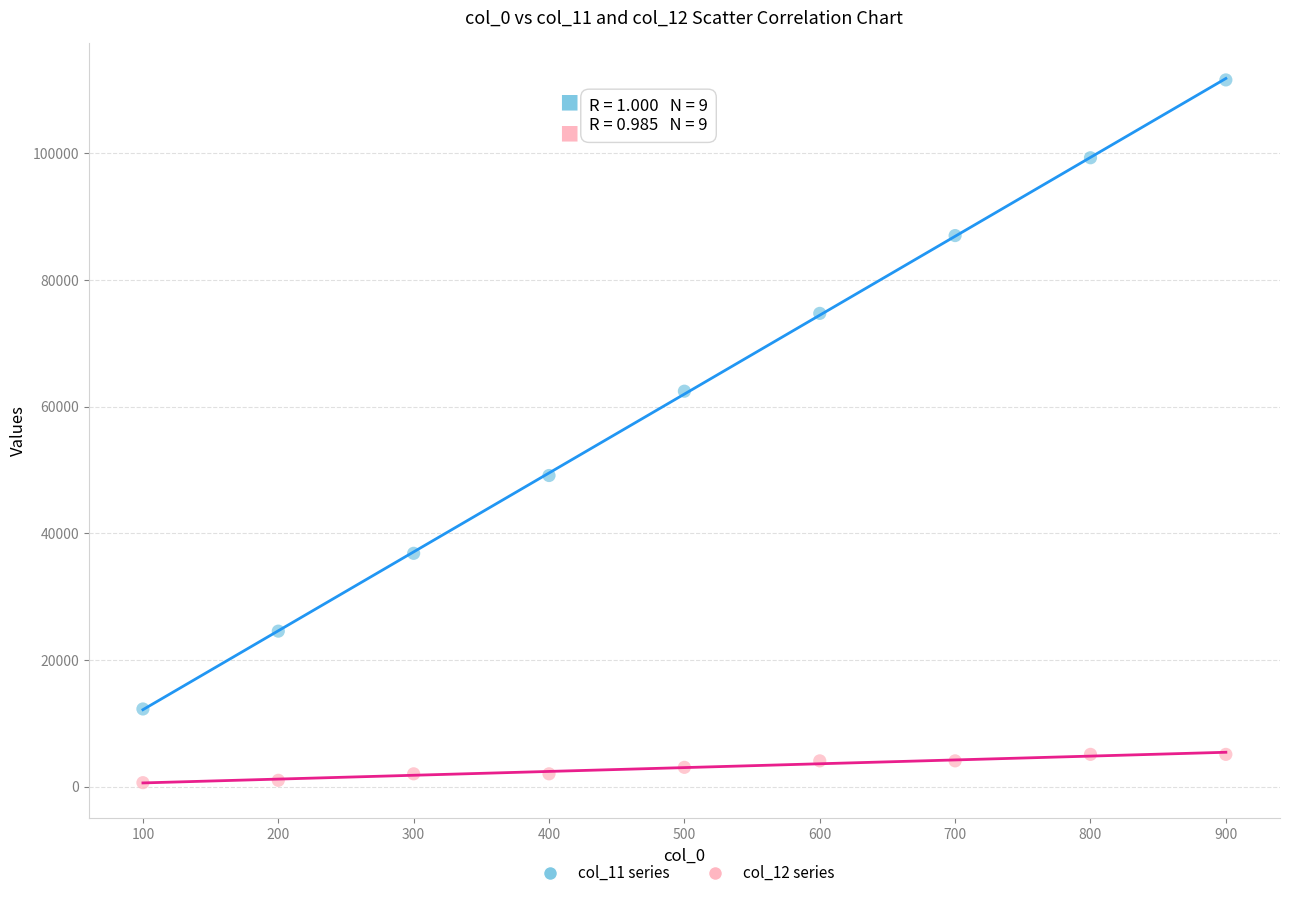

Which series contains the highest Y value?

col_11 series